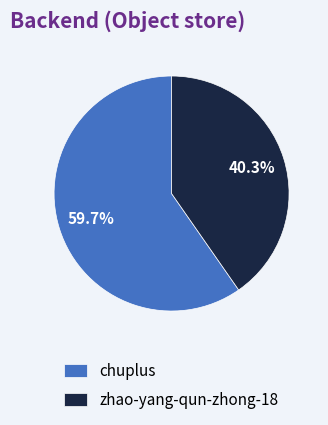

Which slice is the smallest?

zhao-yang-qun-zhong-18